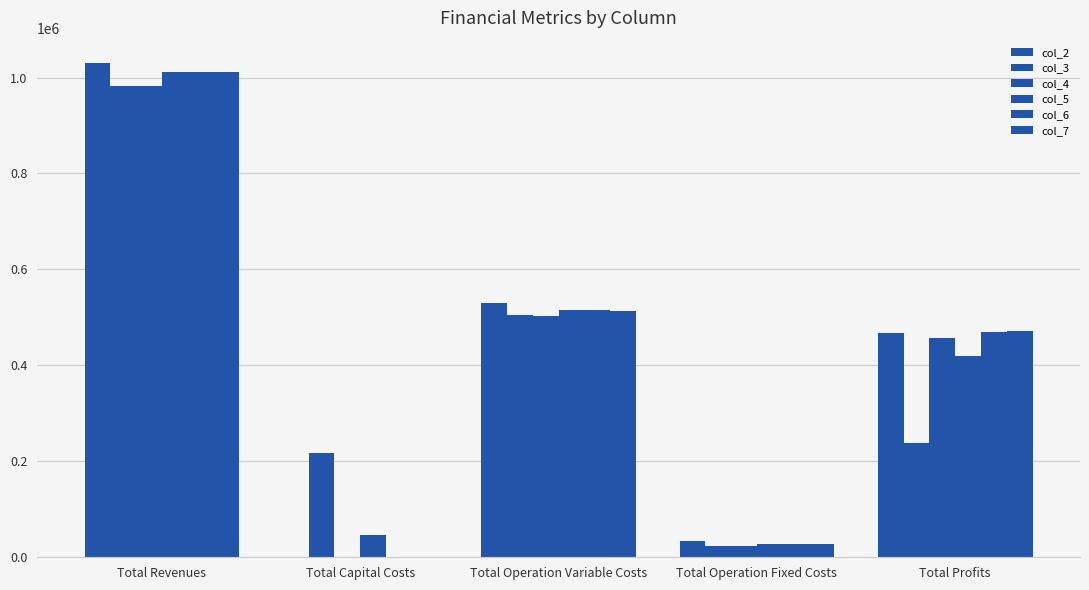

At which label does col_2 reach its minimum?

Total Capital Costs